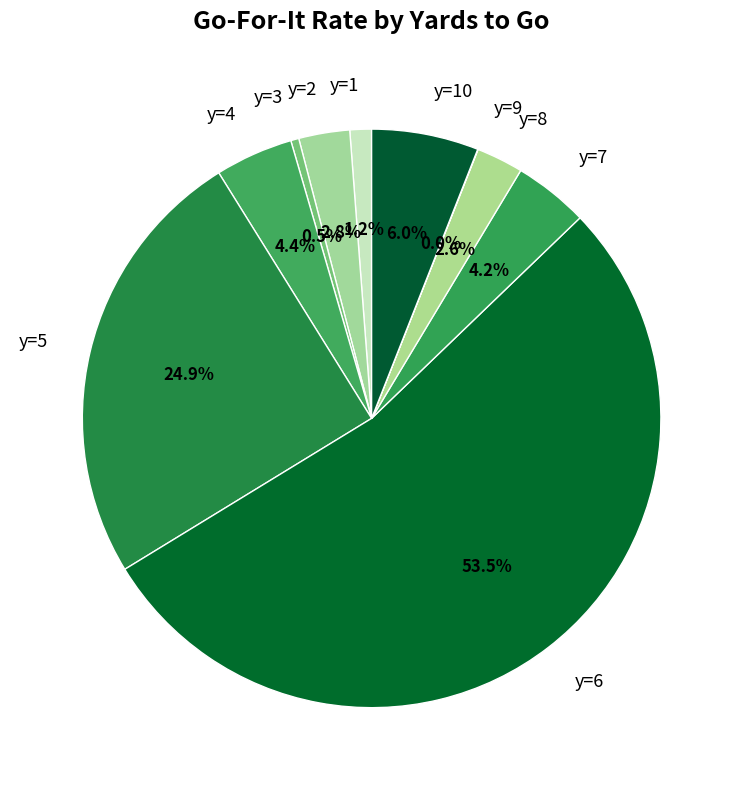

Which category has the biggest portion of the pie?

y=6